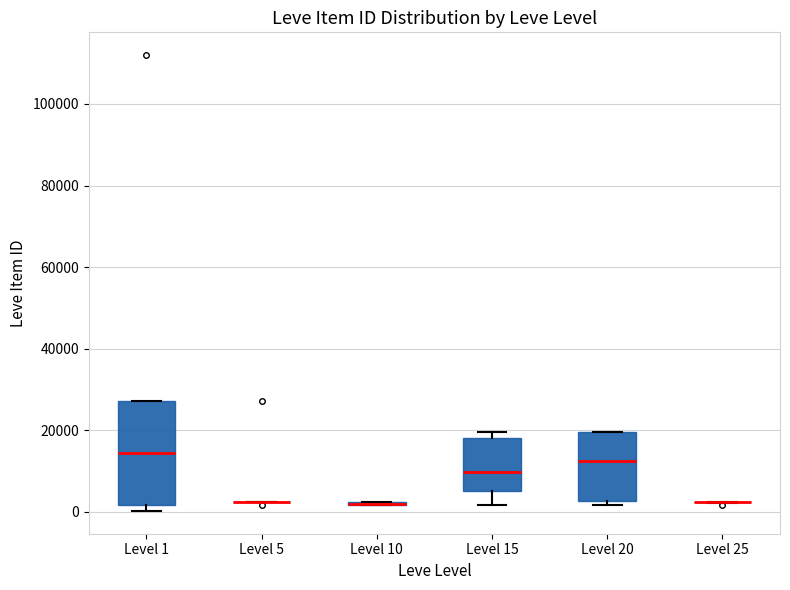

Reading left to right, transcribe this box plot: for each box, give where its median line is, the range the box spans, and where its two whiskers end, as read against the y-axis. The values are not printed on the chart, so give them approximately, as read against the axis.

Level 1: median 14000, box 2000 to 28000, whiskers 0 to 28000
Level 5: box collapsed to a line at 2000, whiskers 2000 to 2000
Level 10: box collapsed to a line at 2000, whiskers 2000 to 2000
Level 15: median 10000, box 6000 to 18000, whiskers 2000 to 20000
Level 20: median 12000, box 2000 to 20000, whiskers 2000 (just below the box's lower edge) to 20000
Level 25: box collapsed to a line at 2000, whiskers 2000 to 2000